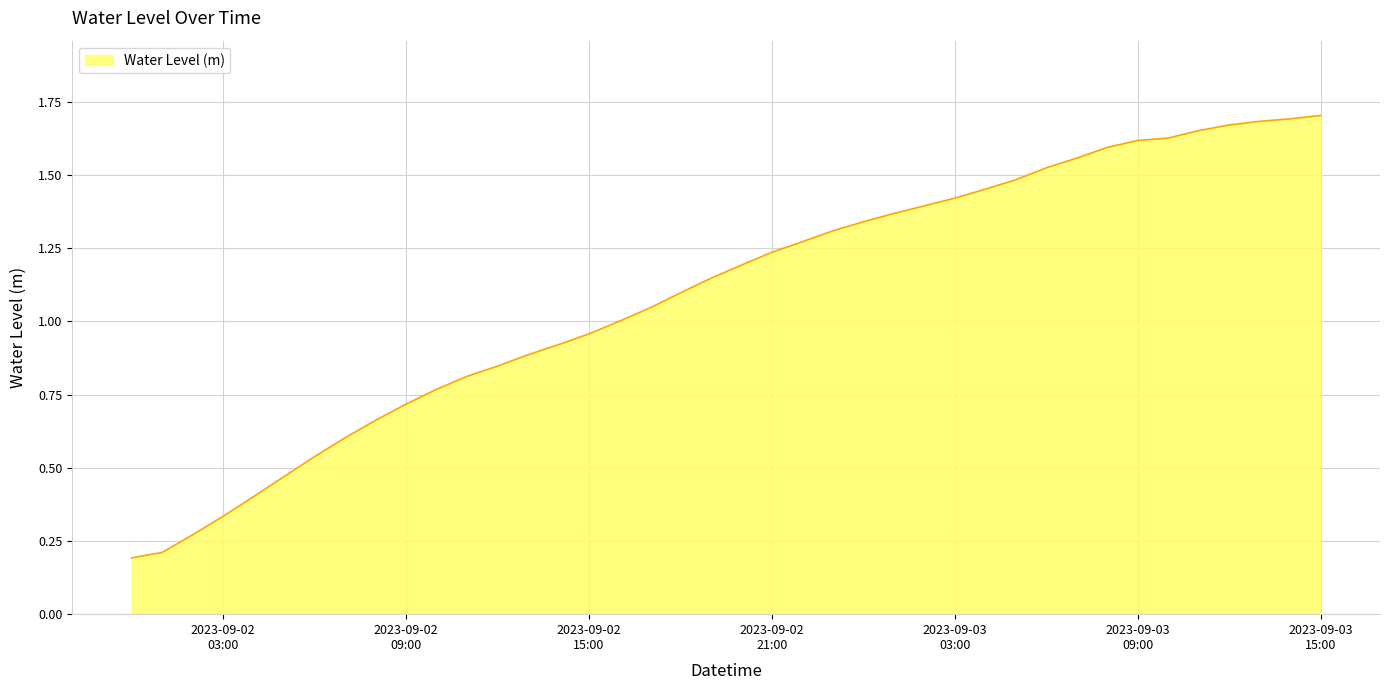

Rank the categories by value from highest to lowest.

2023-09-03 15:00:00, 2023-09-03 14:00:00, 2023-09-03 13:00:00, 2023-09-03 12:00:00, 2023-09-03 11:00:00, 2023-09-03 10:00:00, 2023-09-03 09:00:00, 2023-09-03 08:00:00, 2023-09-03 07:00:00, 2023-09-03 06:00:00, 2023-09-03 05:00:00, 2023-09-03 04:00:00, 2023-09-03 03:00:00, 2023-09-03 02:00:00, 2023-09-03 01:00:00, 2023-09-03 00:00:00, 2023-09-02 23:00:00, 2023-09-02 22:00:00, 2023-09-02 21:00:00, 2023-09-02 20:00:00, 2023-09-02 19:00:00, 2023-09-02 18:00:00, 2023-09-02 17:00:00, 2023-09-02 16:00:00, 2023-09-02 15:00:00, 2023-09-02 14:00:00, 2023-09-02 13:00:00, 2023-09-02 12:00:00, 2023-09-02 11:00:00, 2023-09-02 10:00:00, 2023-09-02 09:00:00, 2023-09-02 08:00:00, 2023-09-02 07:00:00, 2023-09-02 06:00:00, 2023-09-02 05:00:00, 2023-09-02 04:00:00, 2023-09-02 03:00:00, 2023-09-02 02:00:00, 2023-09-02 01:00:00, 2023-09-02 00:00:00